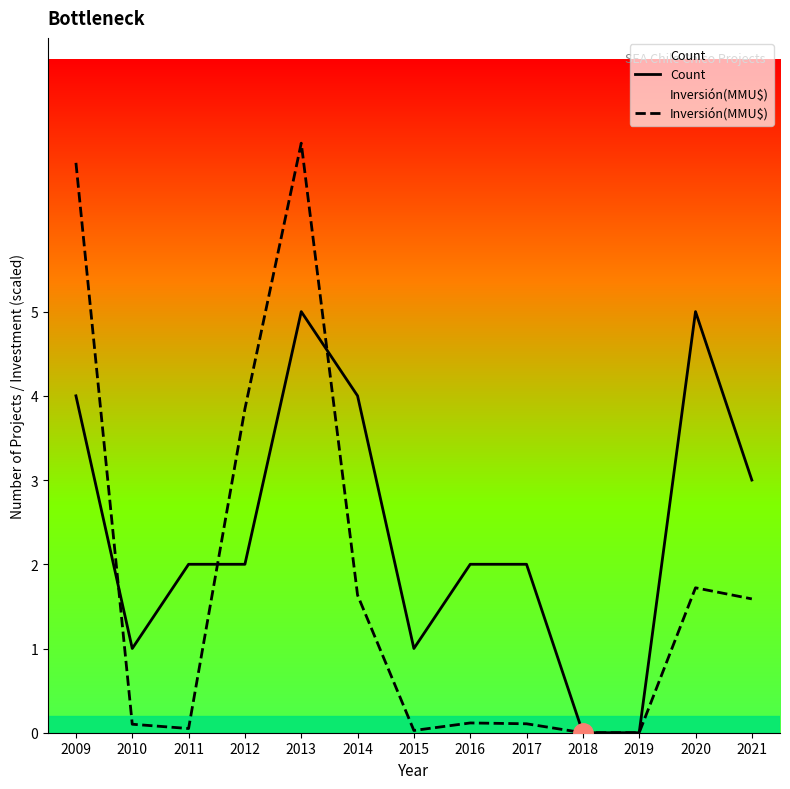

Rank the series by their average value, from highest to lowest.

Count, Inversión(MMU$)